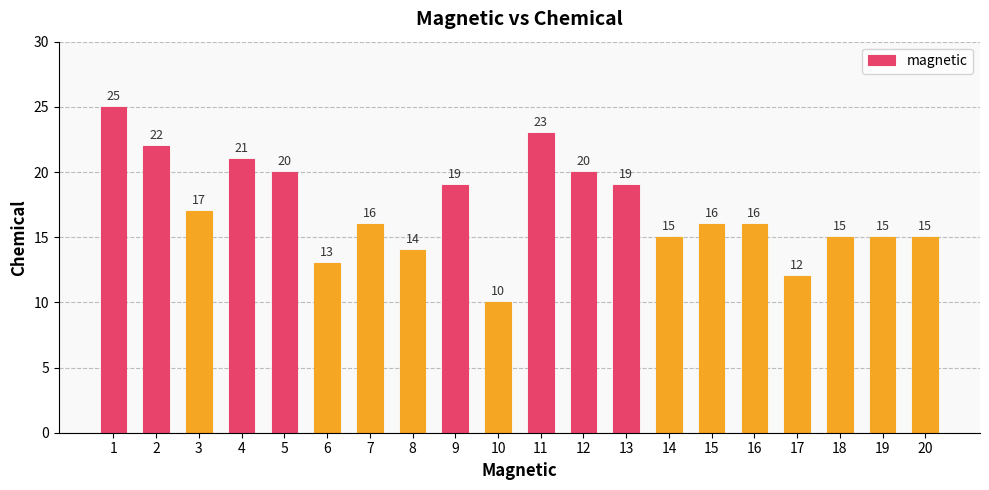

The chart shows a value of 34 at 4. True or false?

False